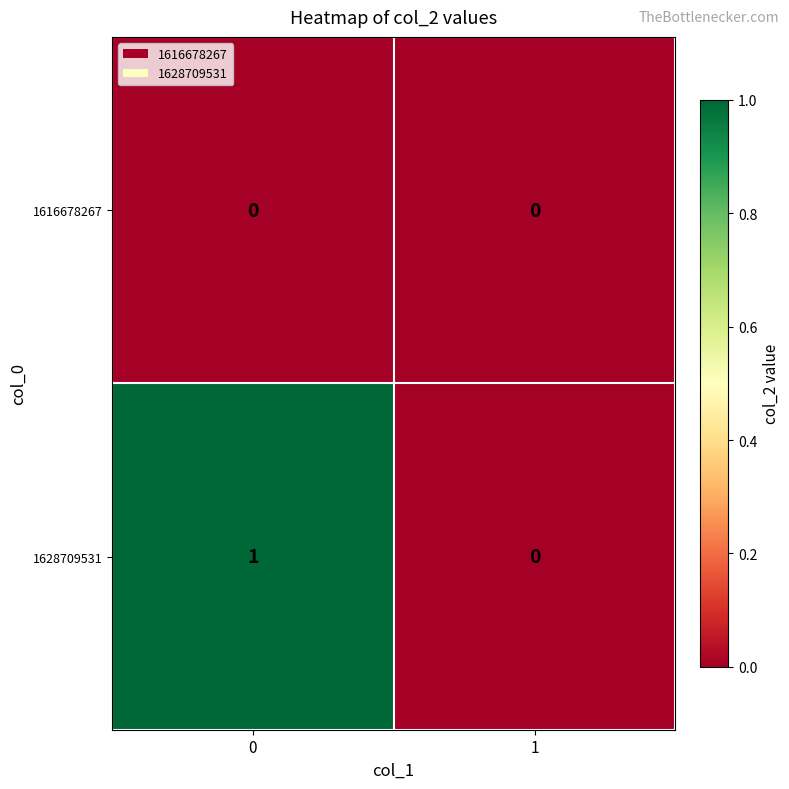

Rank the categories by 1628709531 value from highest to lowest.

0, 1